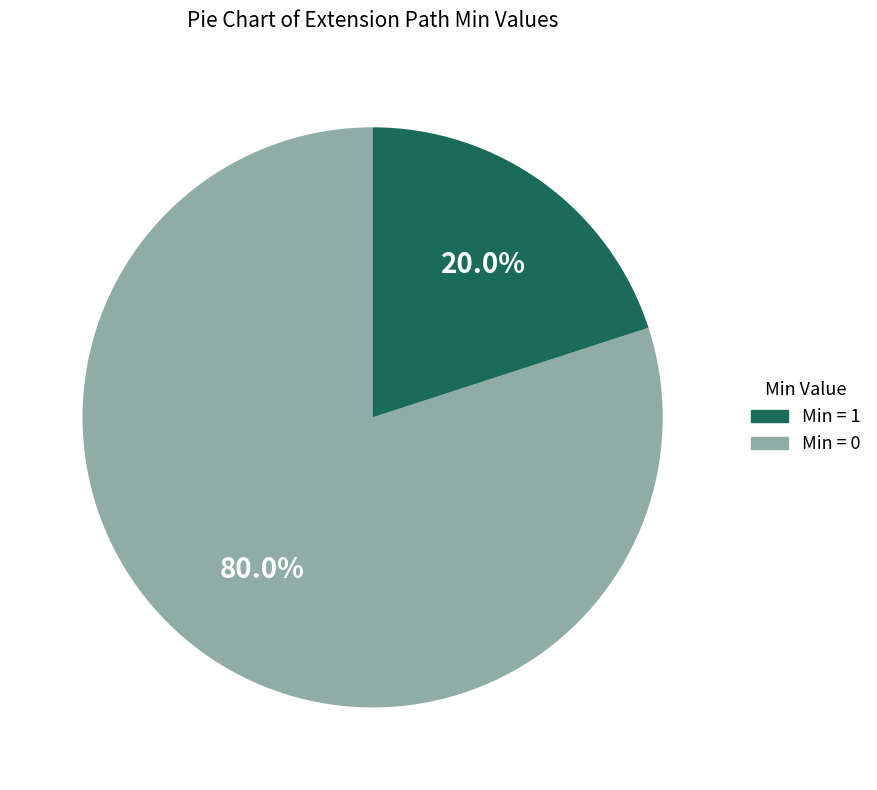

Does any single category account for the majority?

Yes